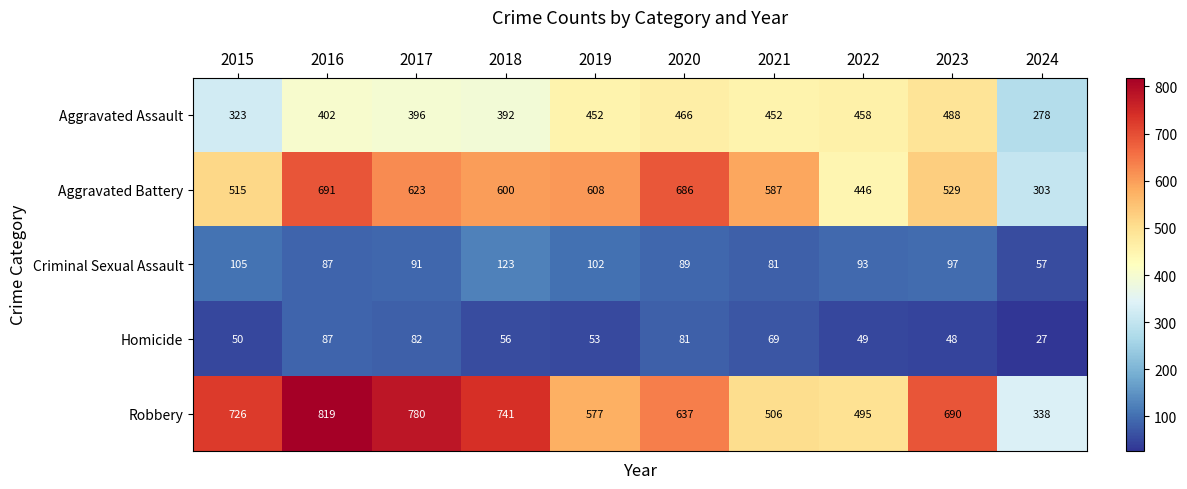

What value does the Aggravated Assault series have at 2023?

488